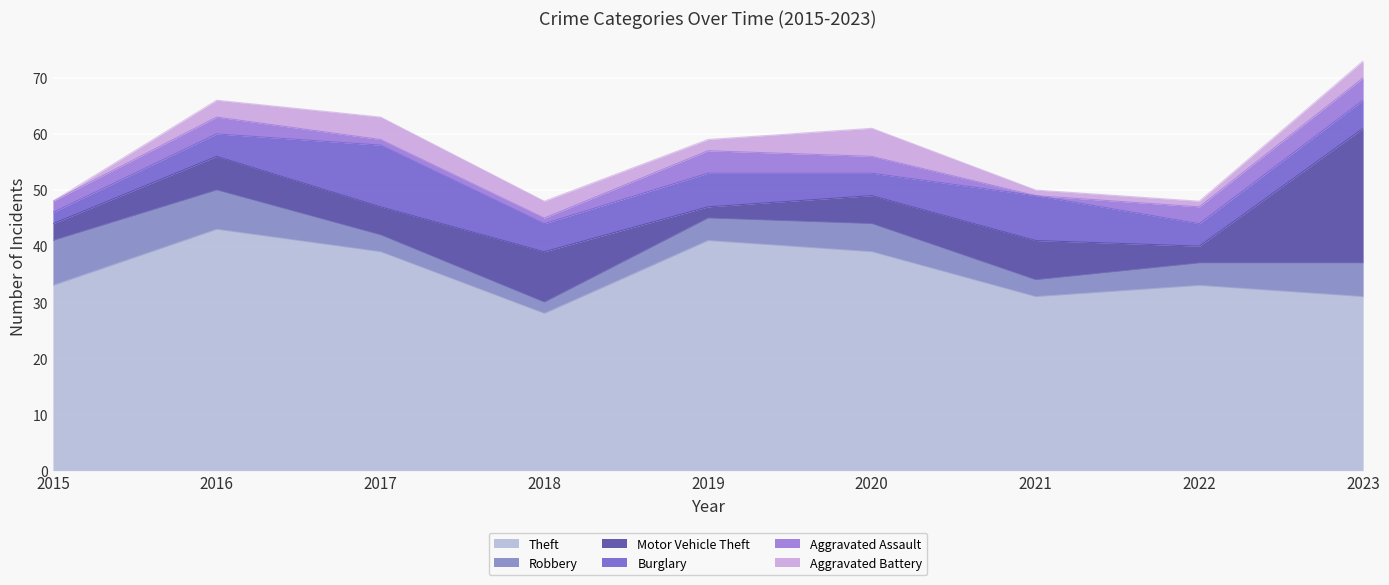

What is the maximum value for Burglary?

11